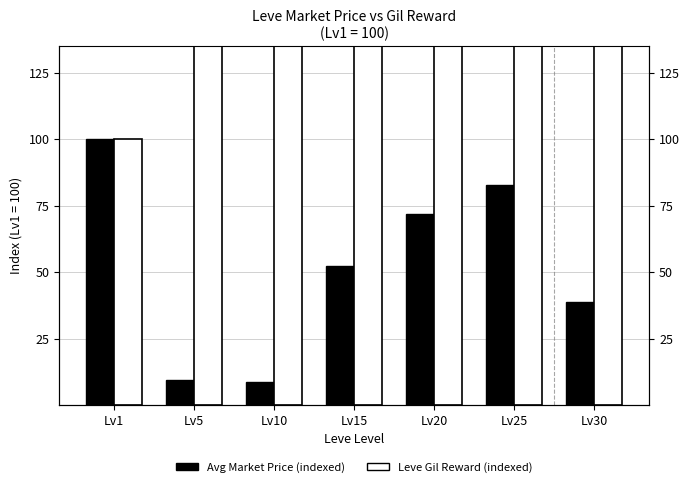

Reading left to right, list all the values displayed in this chart.

Avg Market Price (indexed): 100.0	9.2	8.6	52.2	72.0	82.9	38.8
Leve Gil Reward (indexed): 100.0	137.5	618.8	4481.2	13500.0	13643.8	32637.5